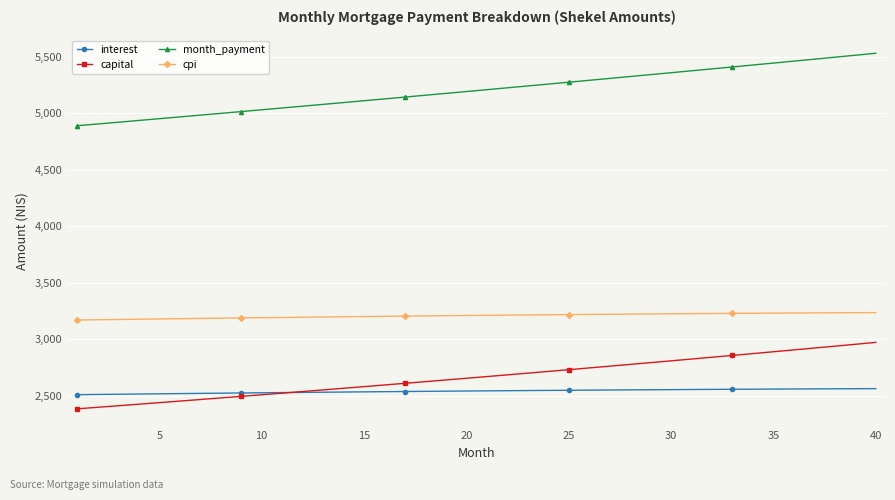

True or false: month_payment and capital intersect in this chart.

False